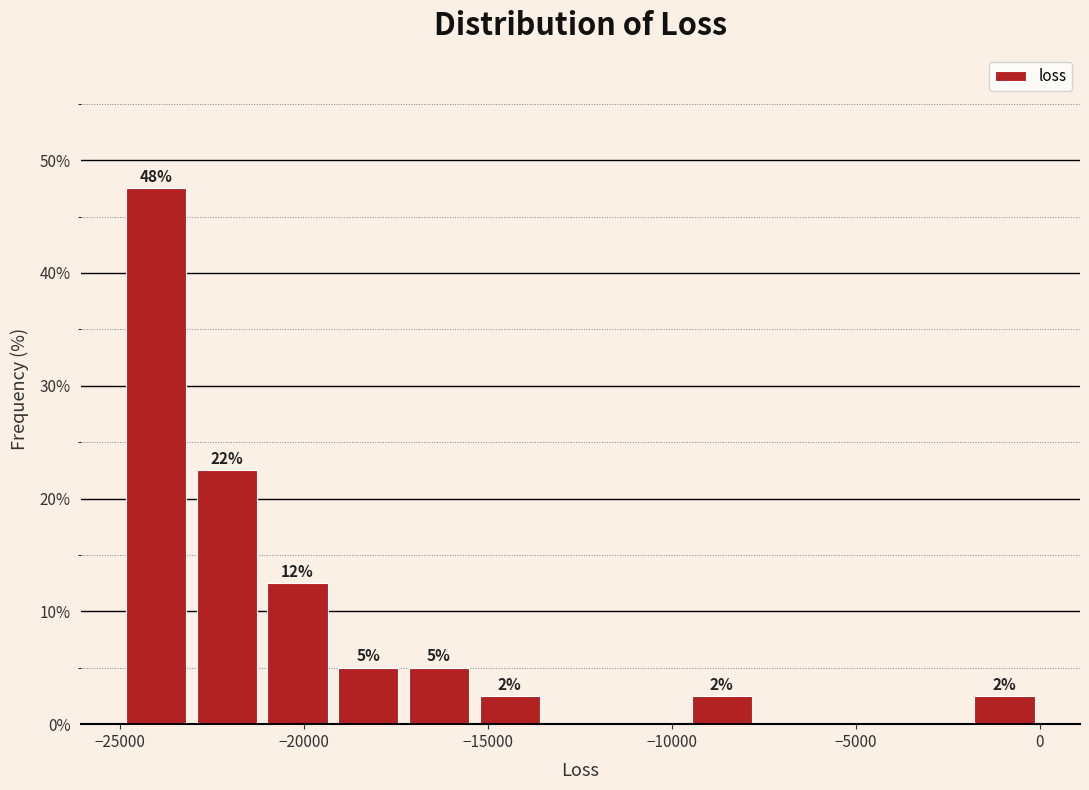

Read against the x-axis, roughly where is the centre of the tallest bar?

-24000